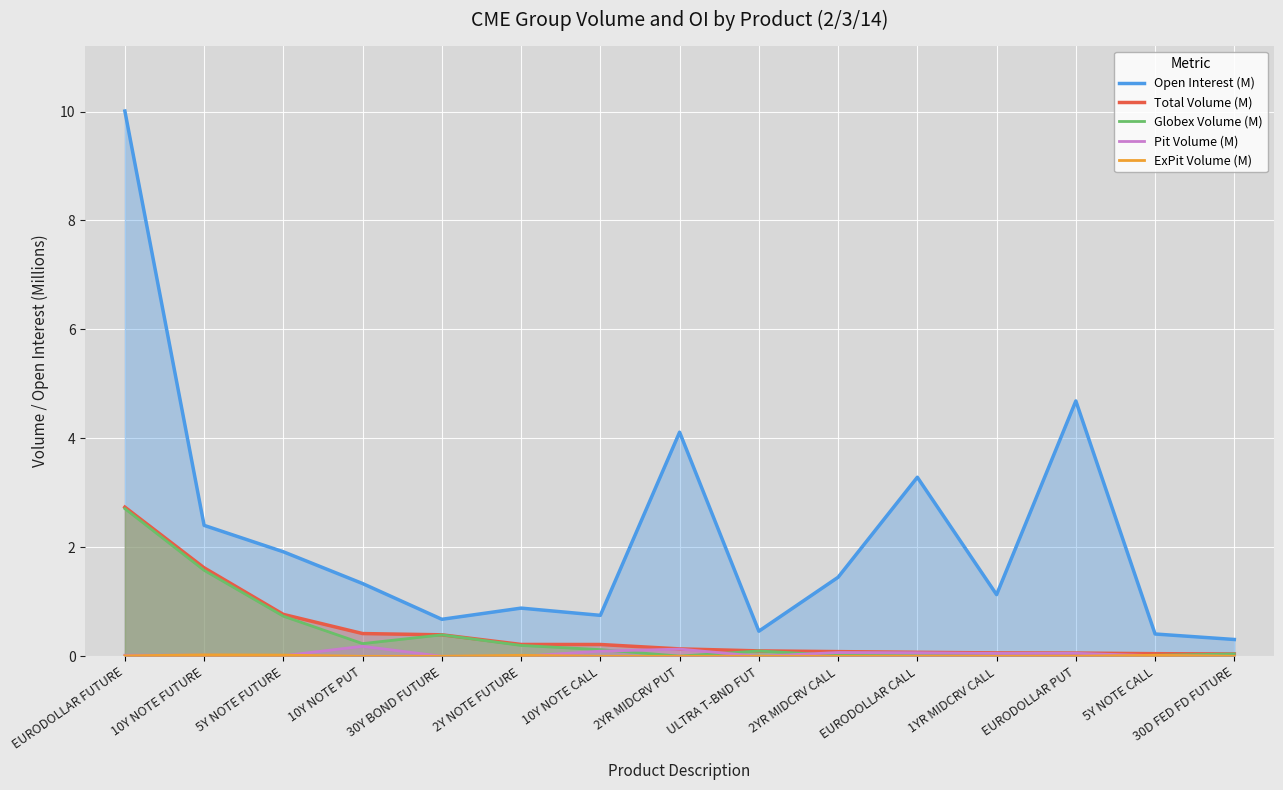

What is the difference between the Globex Volume (M) values at 10Y NOTE CALL and 10Y NOTE PUT?

0.1